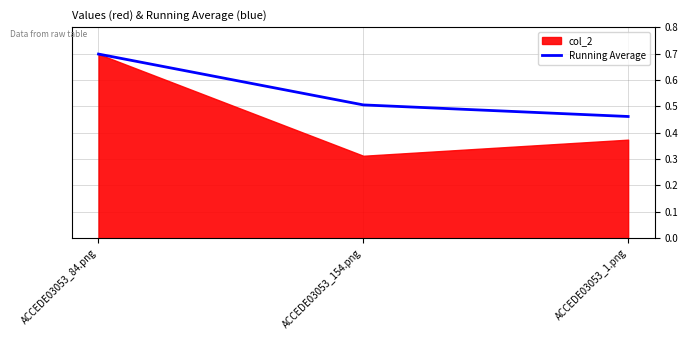

The Running Average series shows 1.3 at ACCEDE03053_84.png. True or false?

False